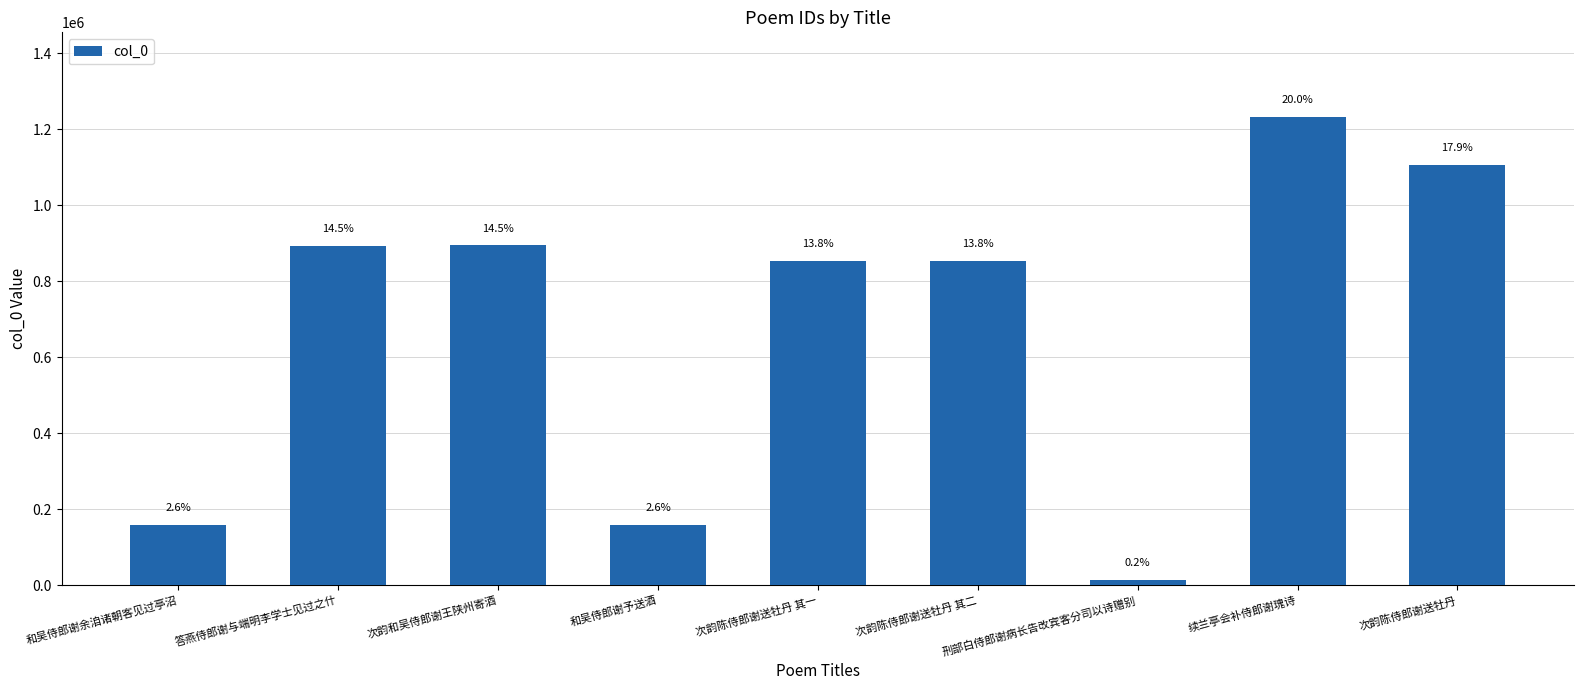

List the labels in order of value, smallest first.

刑部白侍郎谢病长告改宾客分司以诗赠别, 和吴侍郎谢余洎诸朝客见过亭沼, 和吴侍郎谢予送酒, 次韵陈侍郎谢送牡丹 其二, 次韵陈侍郎谢送牡丹 其一, 答燕侍郎谢与端明李学士见过之什, 次韵和吴侍郎谢王陕州寄酒, 次韵陈侍郎谢送牡丹, 续兰亭会补侍郎谢瑰诗